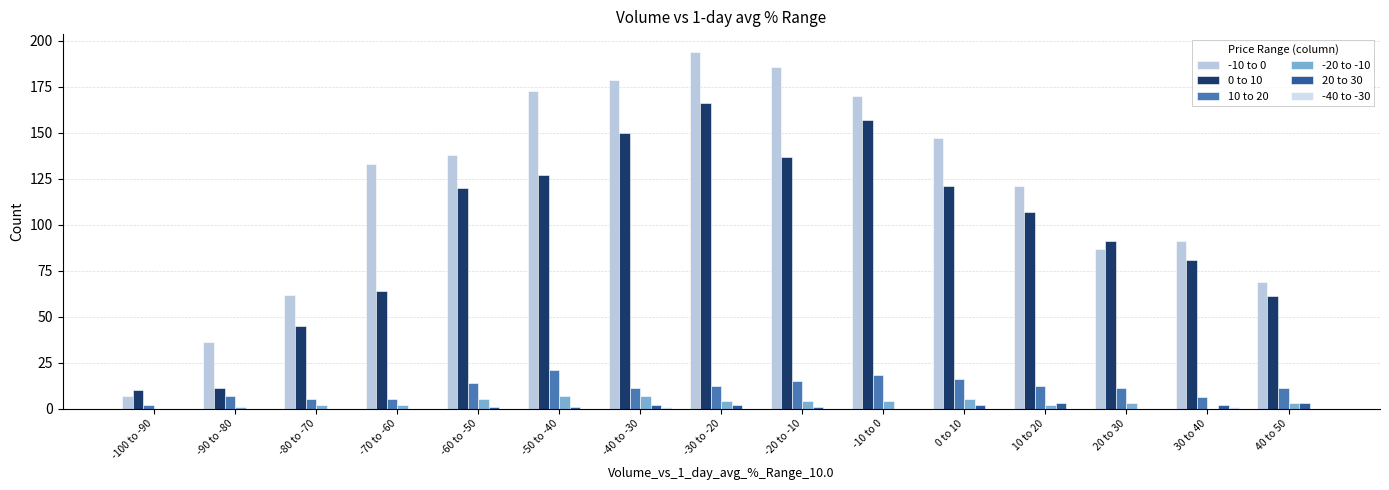

Read the -20 to -10 value at 10 to 20.

2